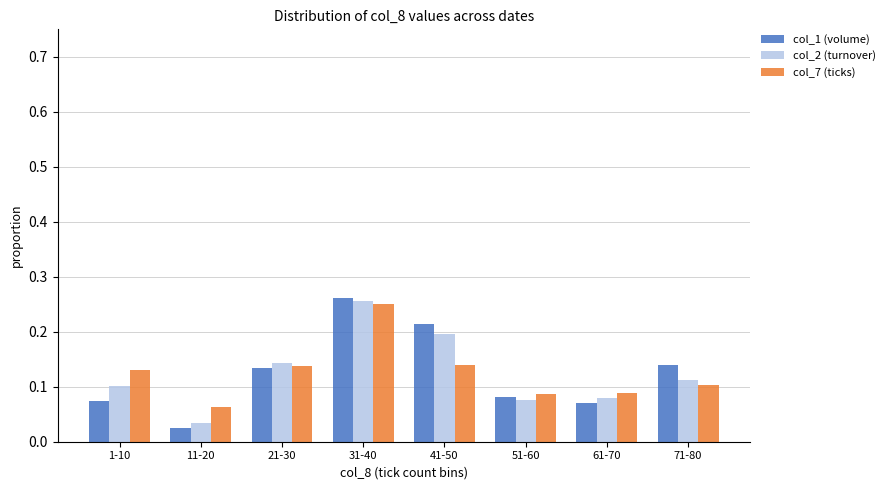

Does the chart contain any negative values?

No